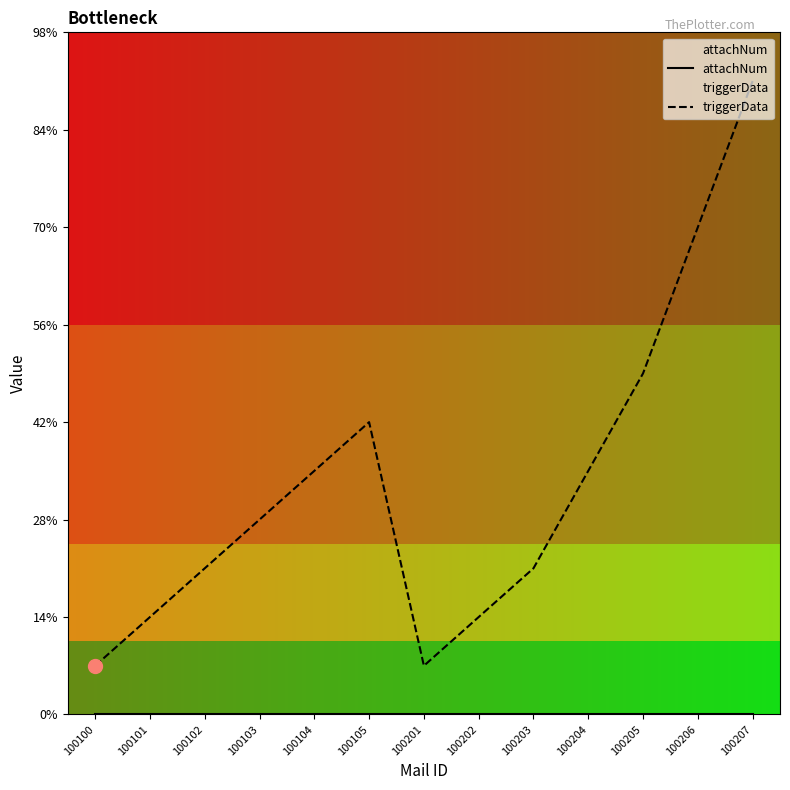

Which category has the lowest value in the attachNum series?

100100